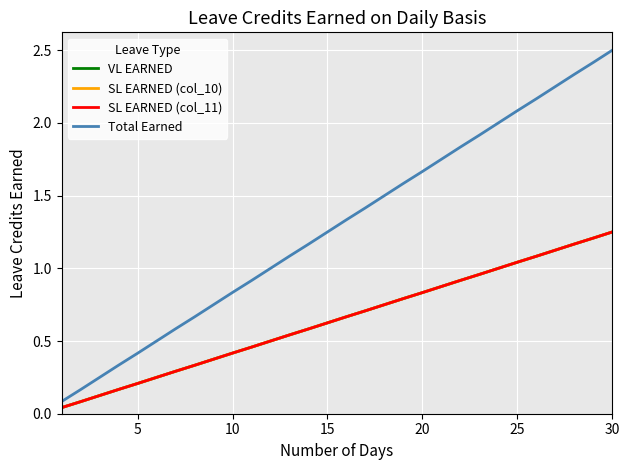

True or false: SL EARNED (col_11) and Total Earned intersect in this chart.

False